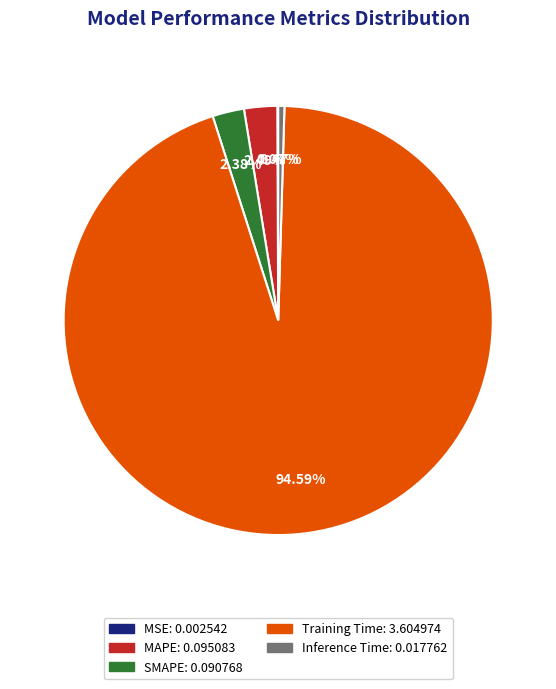

What percentage is NOT represented by Training Time?

5.4%